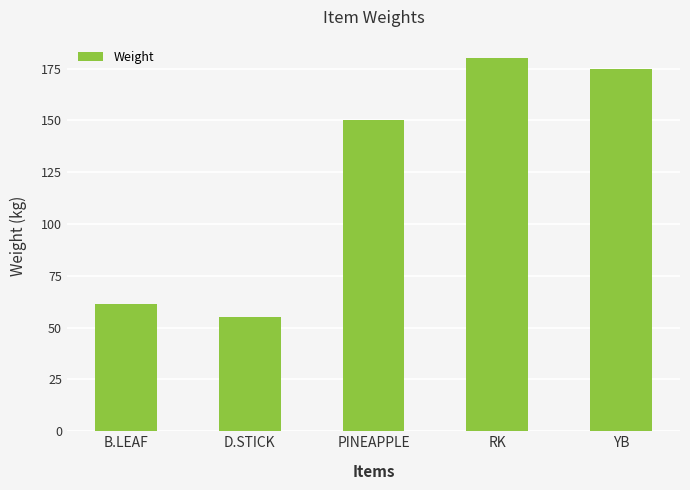

Are the bars grouped side by side (vs. stacked)?

No